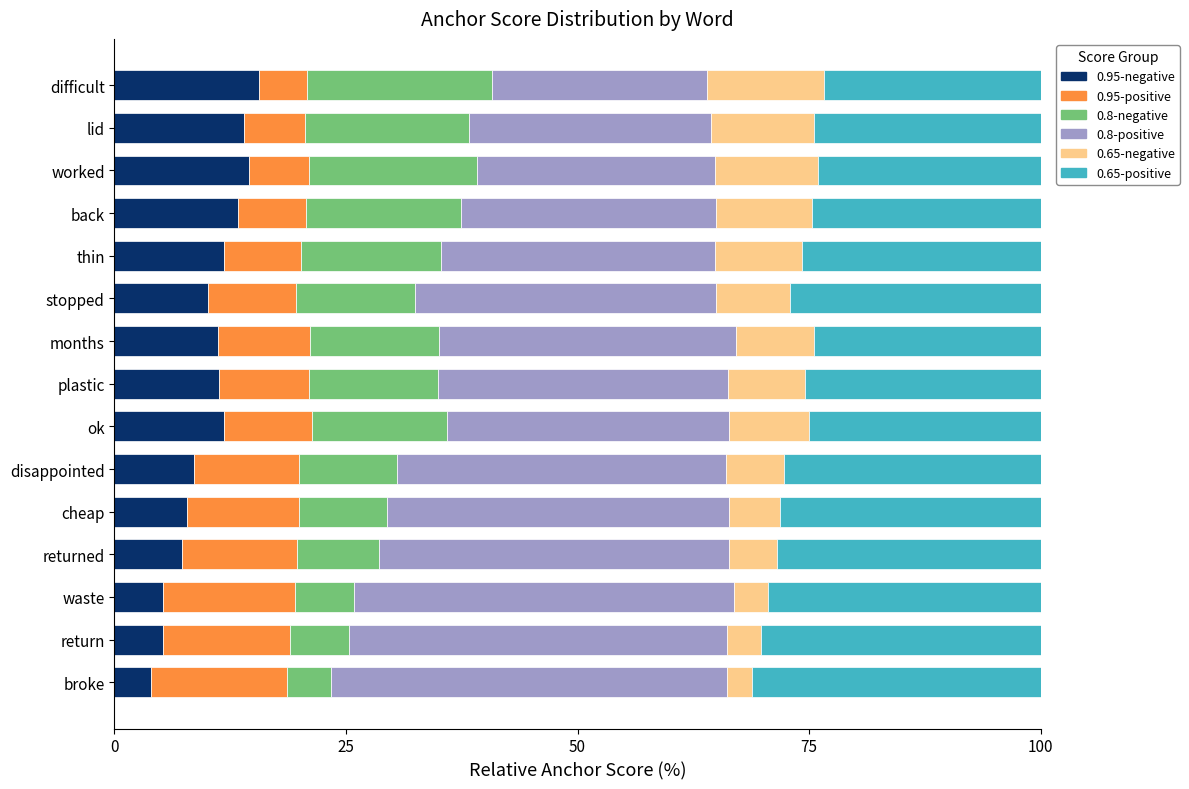

What is the maximum value for 0.95-negative?

15.6